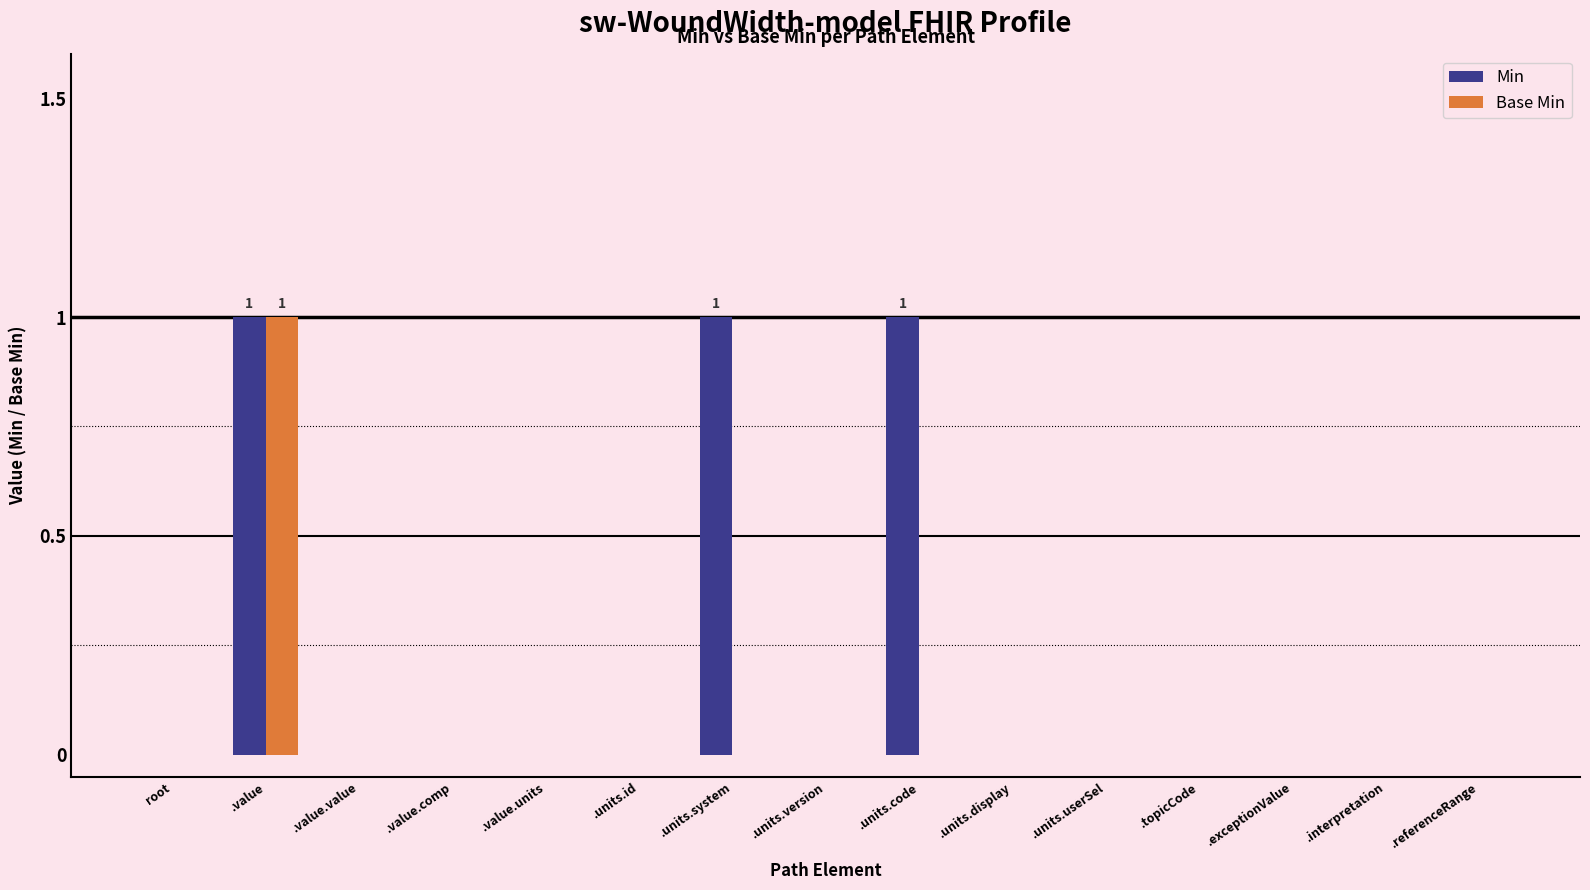

The Base Min series shows 0 at .units.userSel. True or false?

True